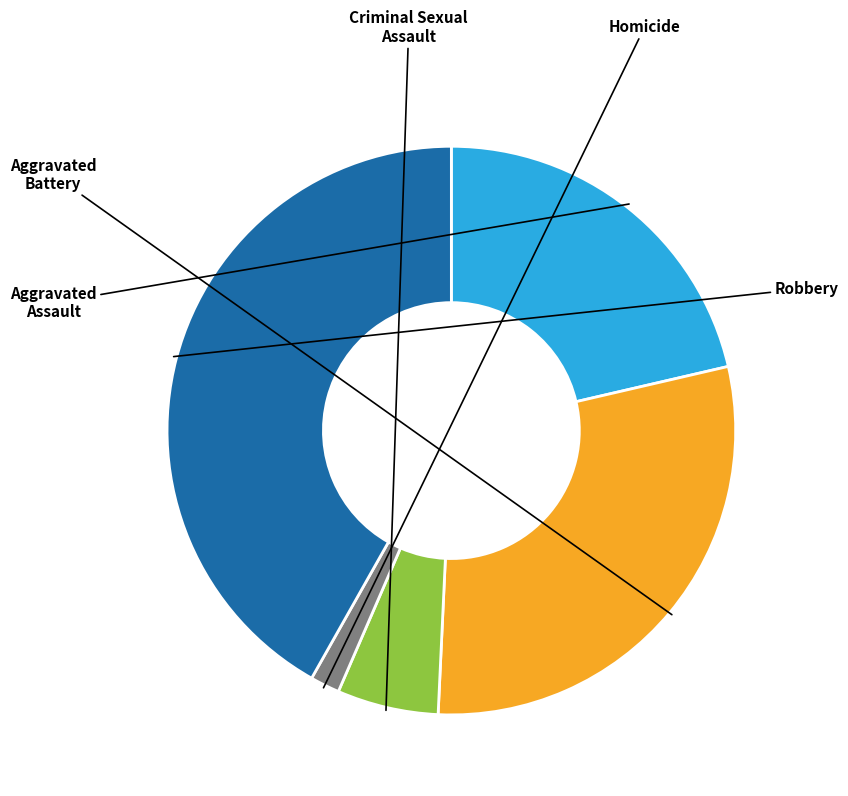

Count the number of slices in the pie.

5